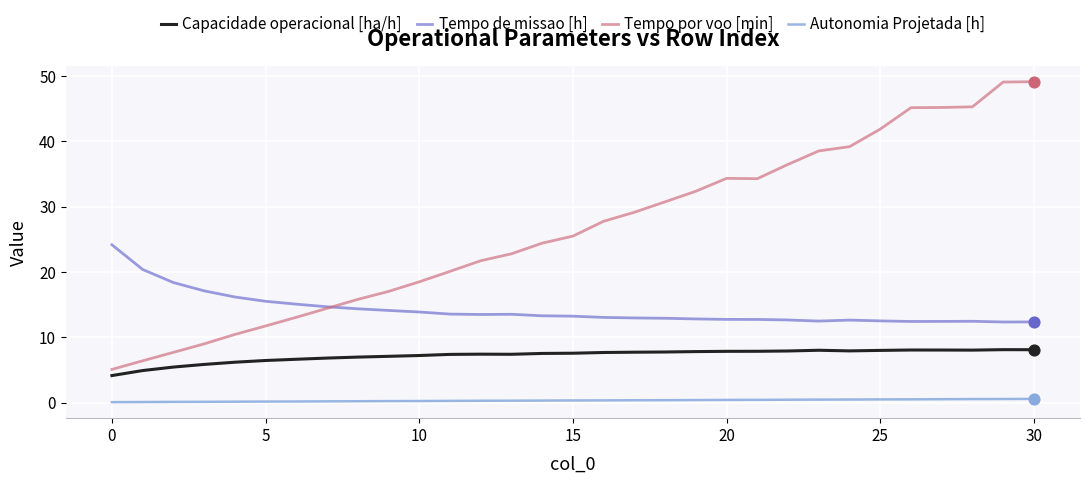

At how many categories does at least one series exceed 1?

31